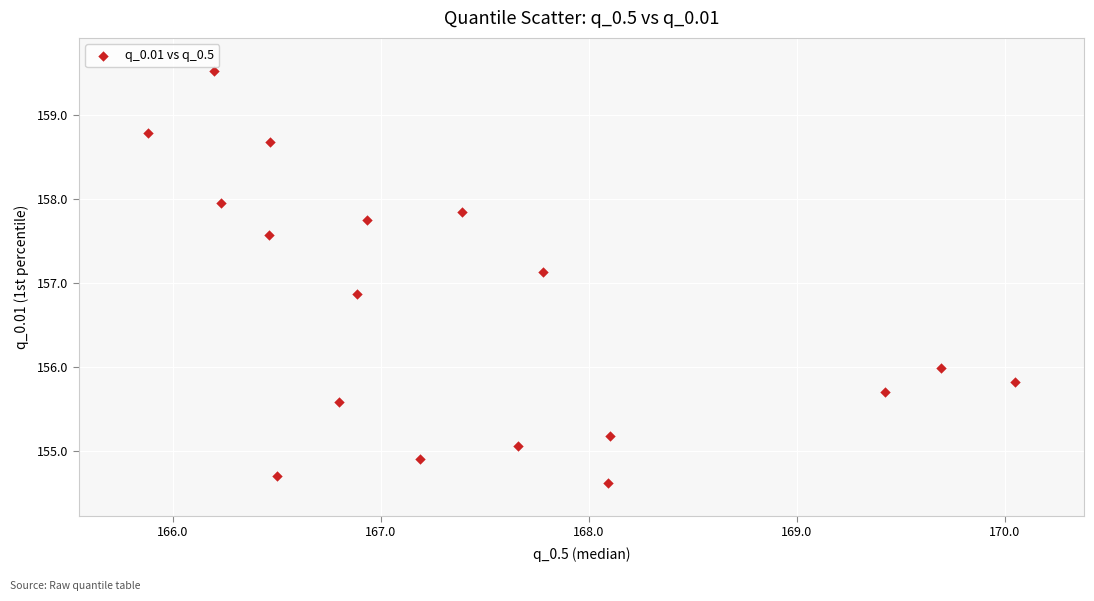

What is the range of Y values (max minus min)?

4.9